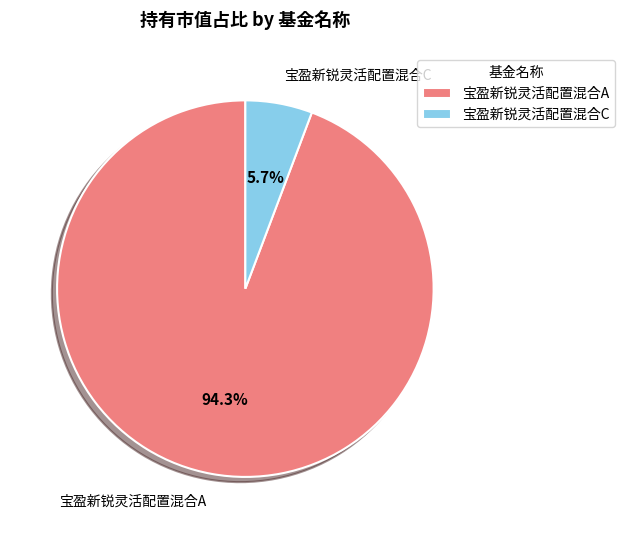

Count the number of slices in the pie.

2